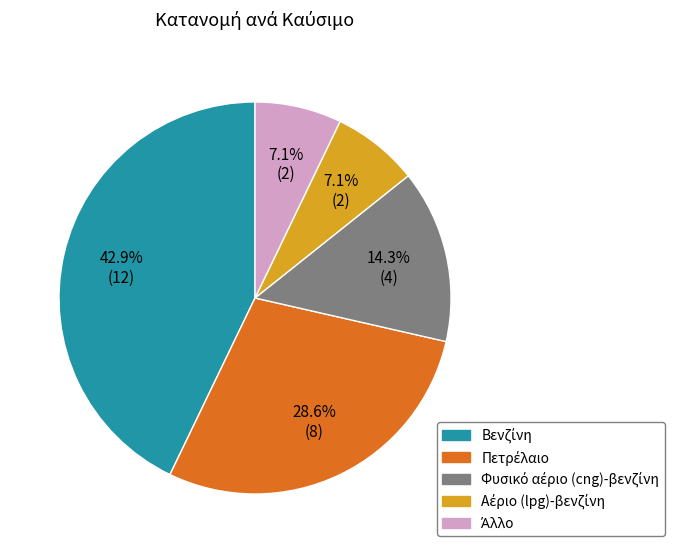

Count the number of slices in the pie.

5